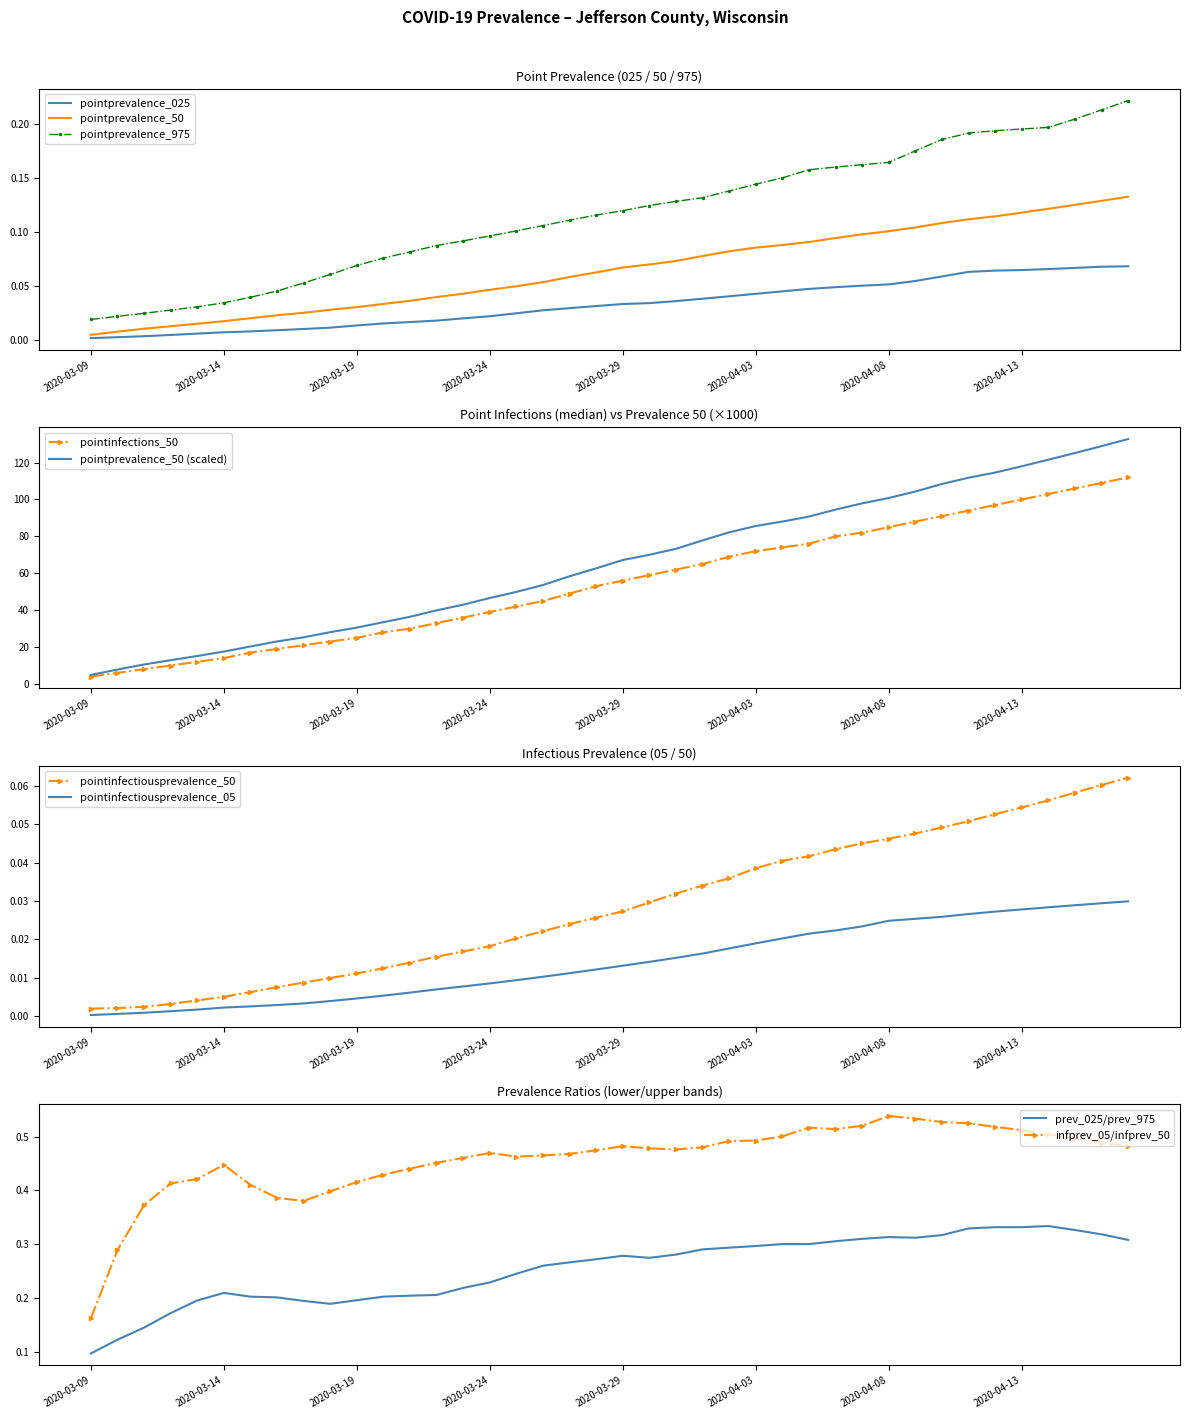

True or false: pointprevalence_975 and pointprevalence_50 cross at least once.

False